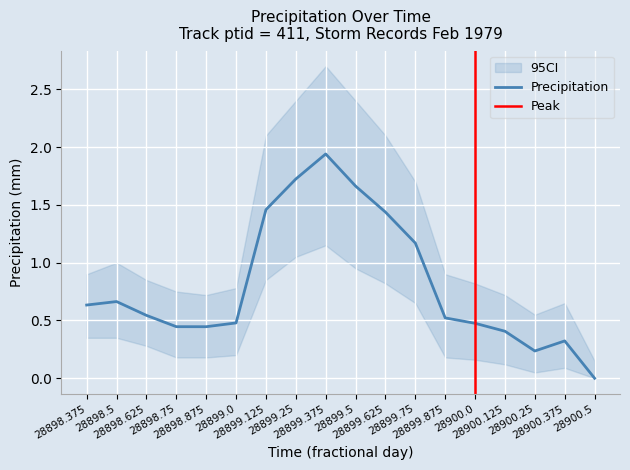

Between 28898.75 and 28898.875, which series saw the biggest shift?

precip_upper